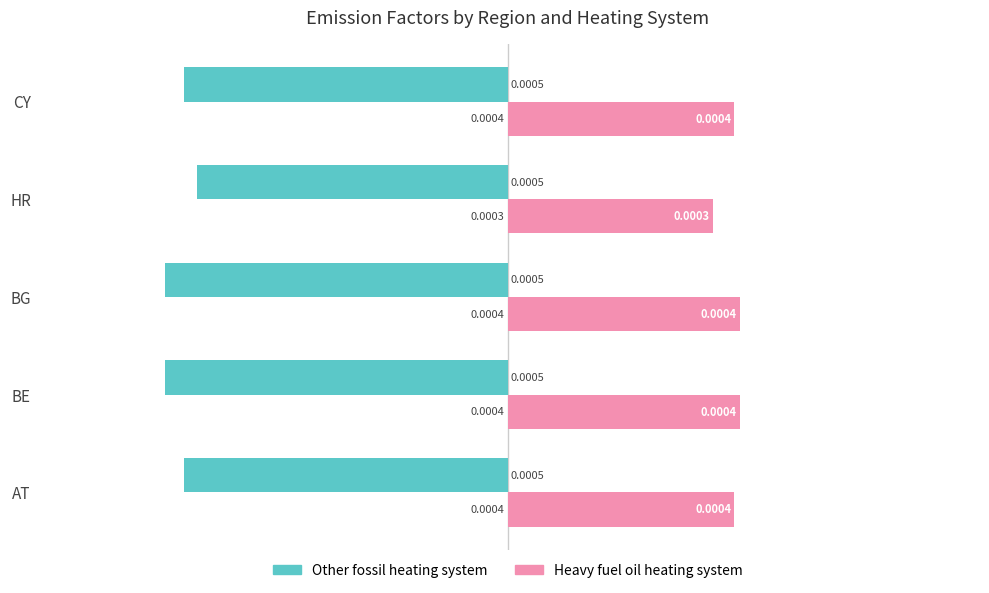

At how many categories does at least one series exceed 0?

5